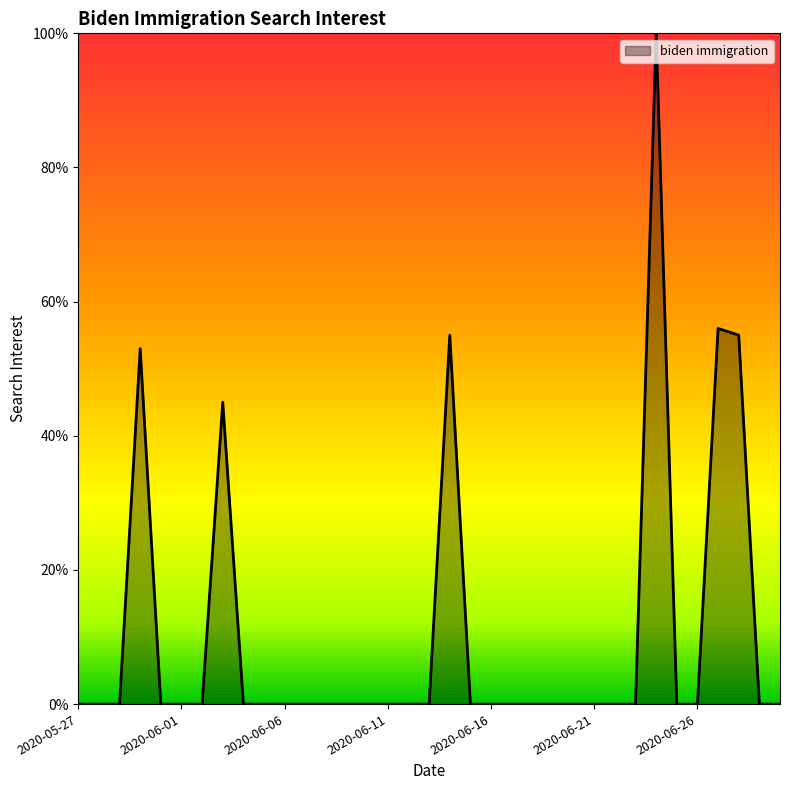

What is the difference between the maximum and minimum values?

100